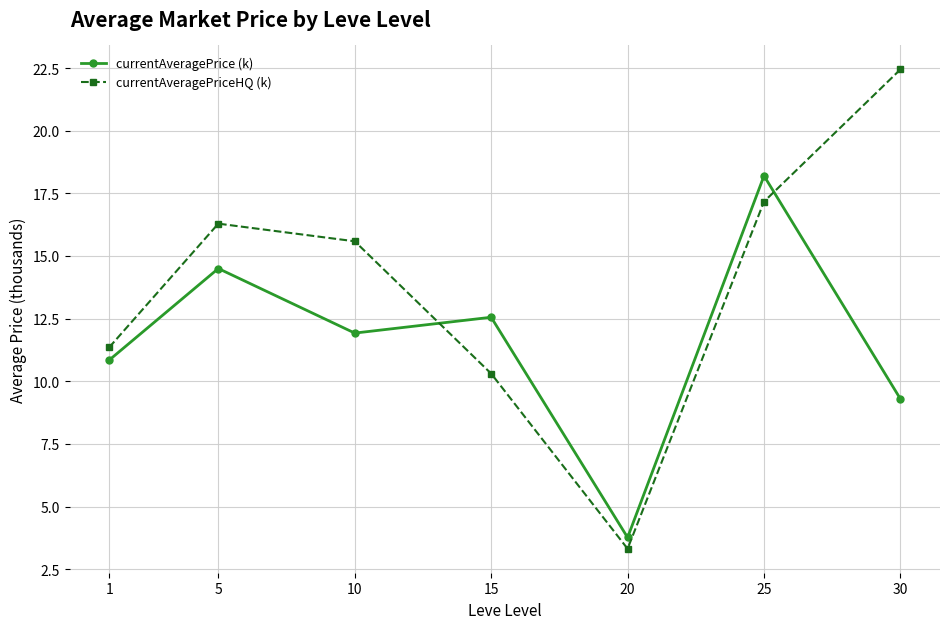

Count the number of data series in this chart.

2